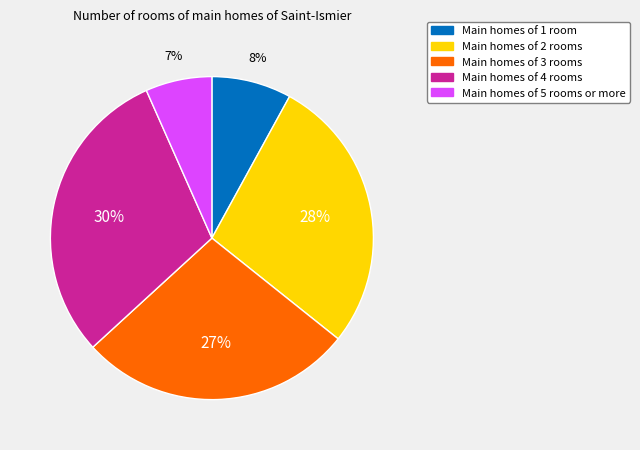

To the nearest percent, what is the average slice percentage?

20%